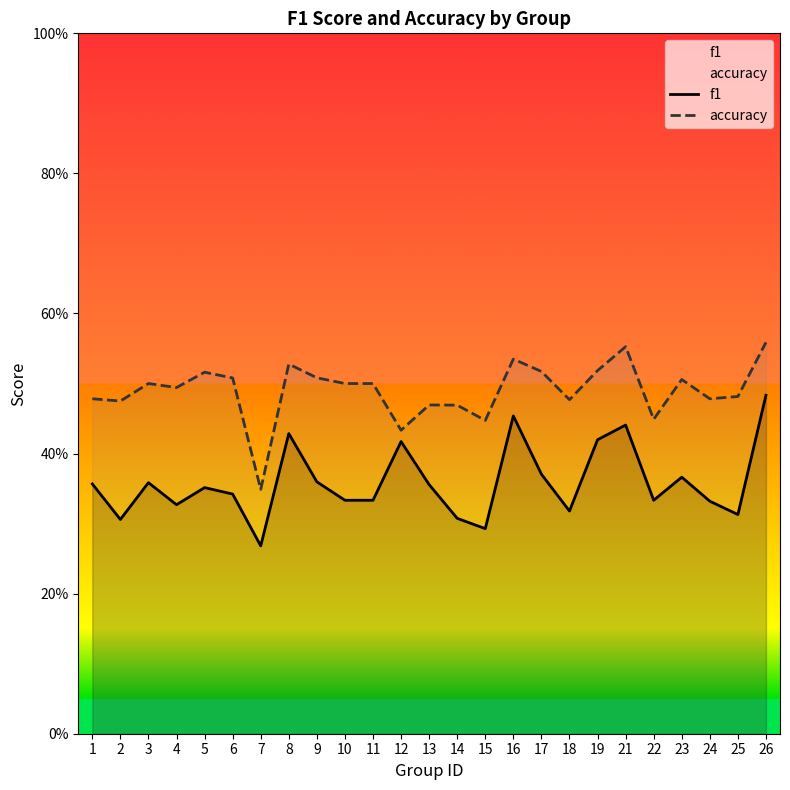

List the series in order of their peak value, highest first.

accuracy, f1